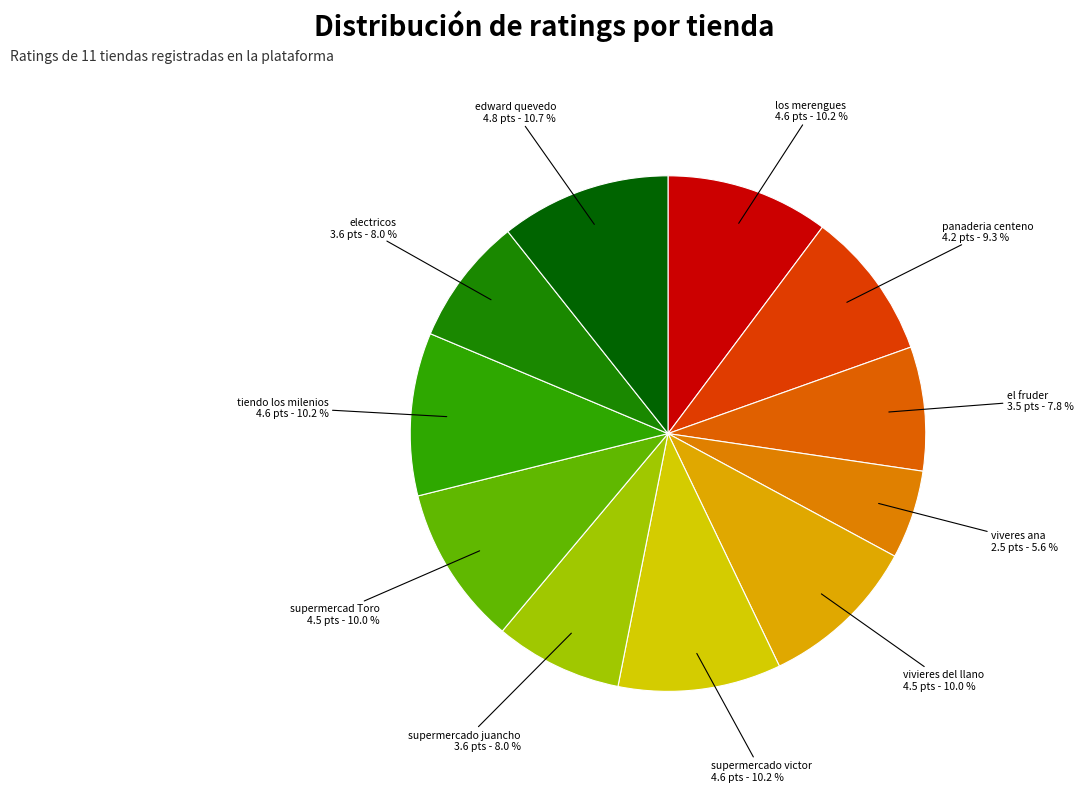

Count the number of slices in the pie.

11